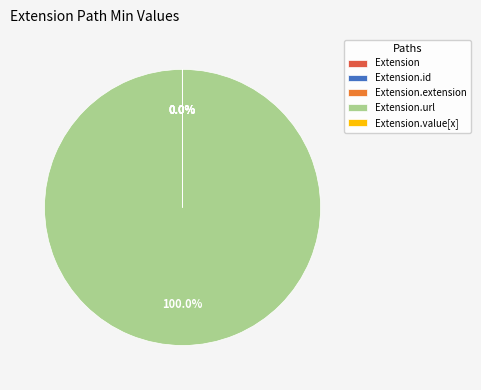

Is there any slice that represents more than half of the pie?

Yes